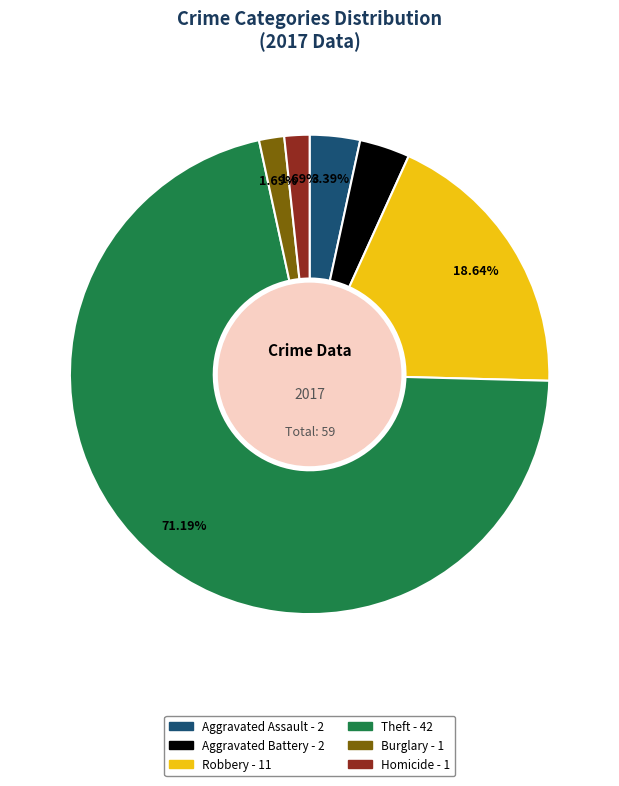

To the nearest percent, what is the average slice percentage?

17%